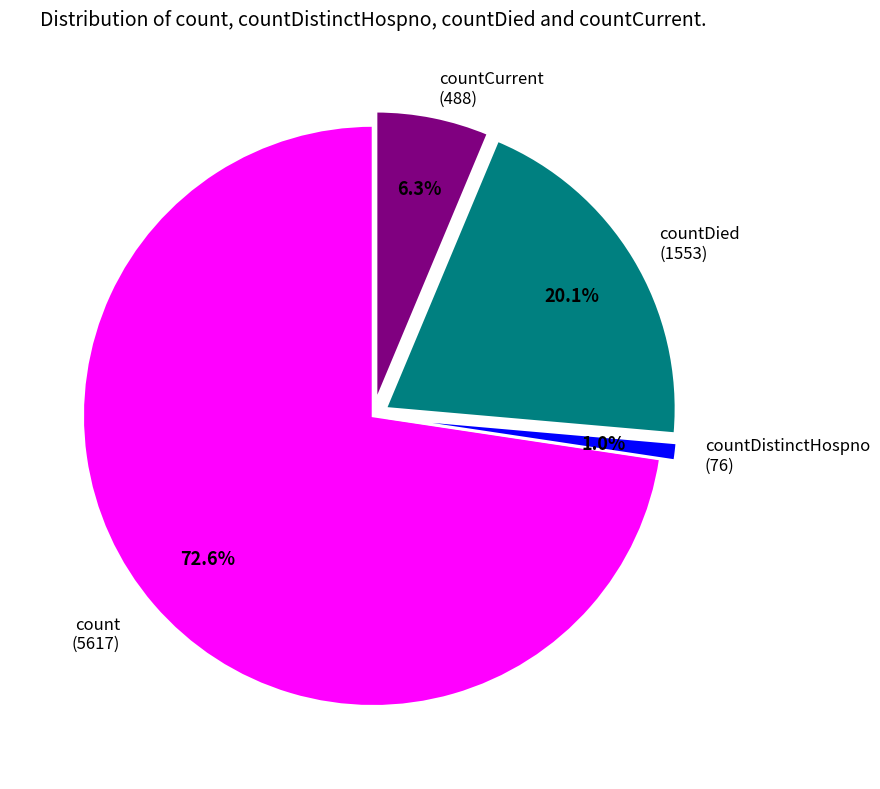

The count slice represents 78% of the pie. True or false?

False